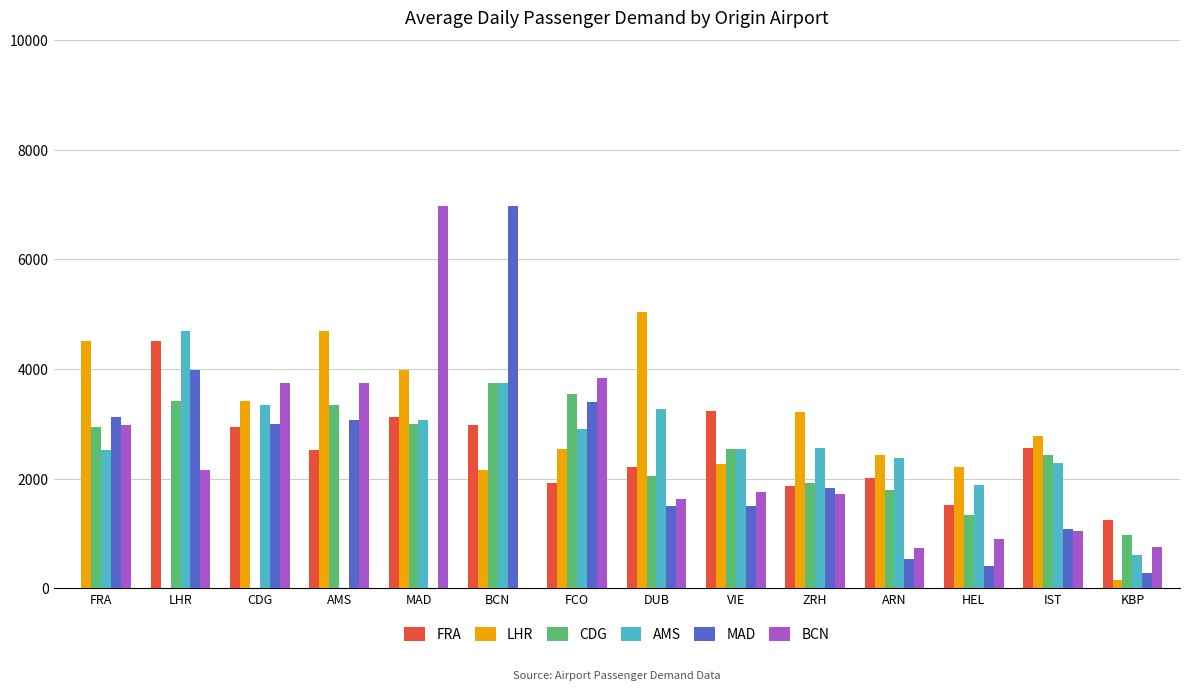

Which series changed the most between FRA and ARN?

MAD